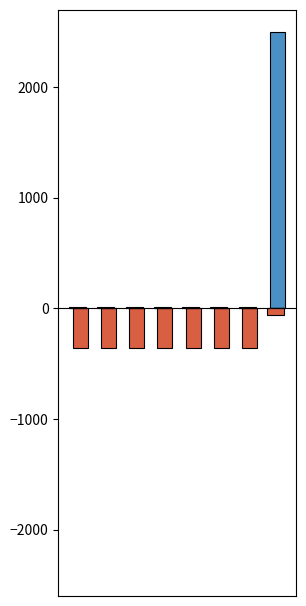

Are the bars horizontal?

No